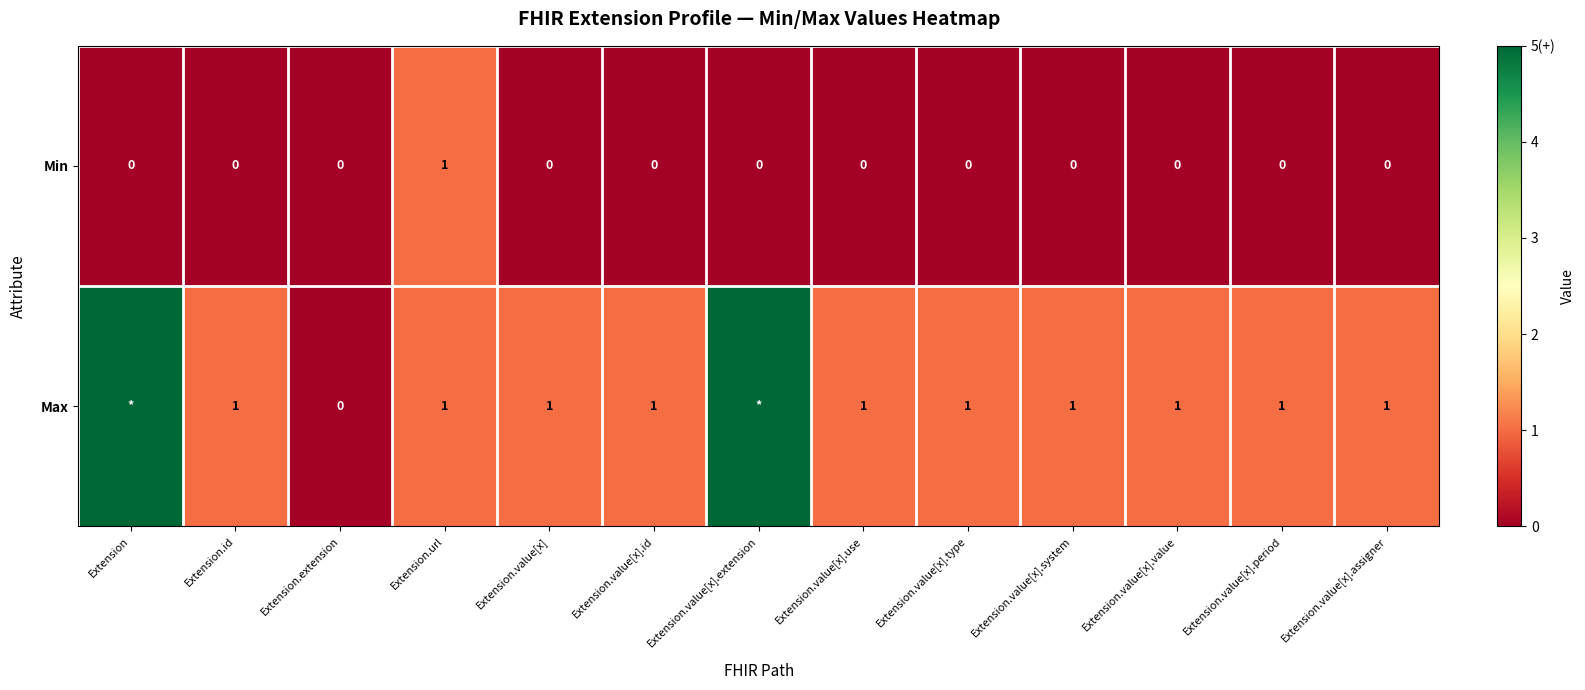

How many Min values are between 0 and 1?

13